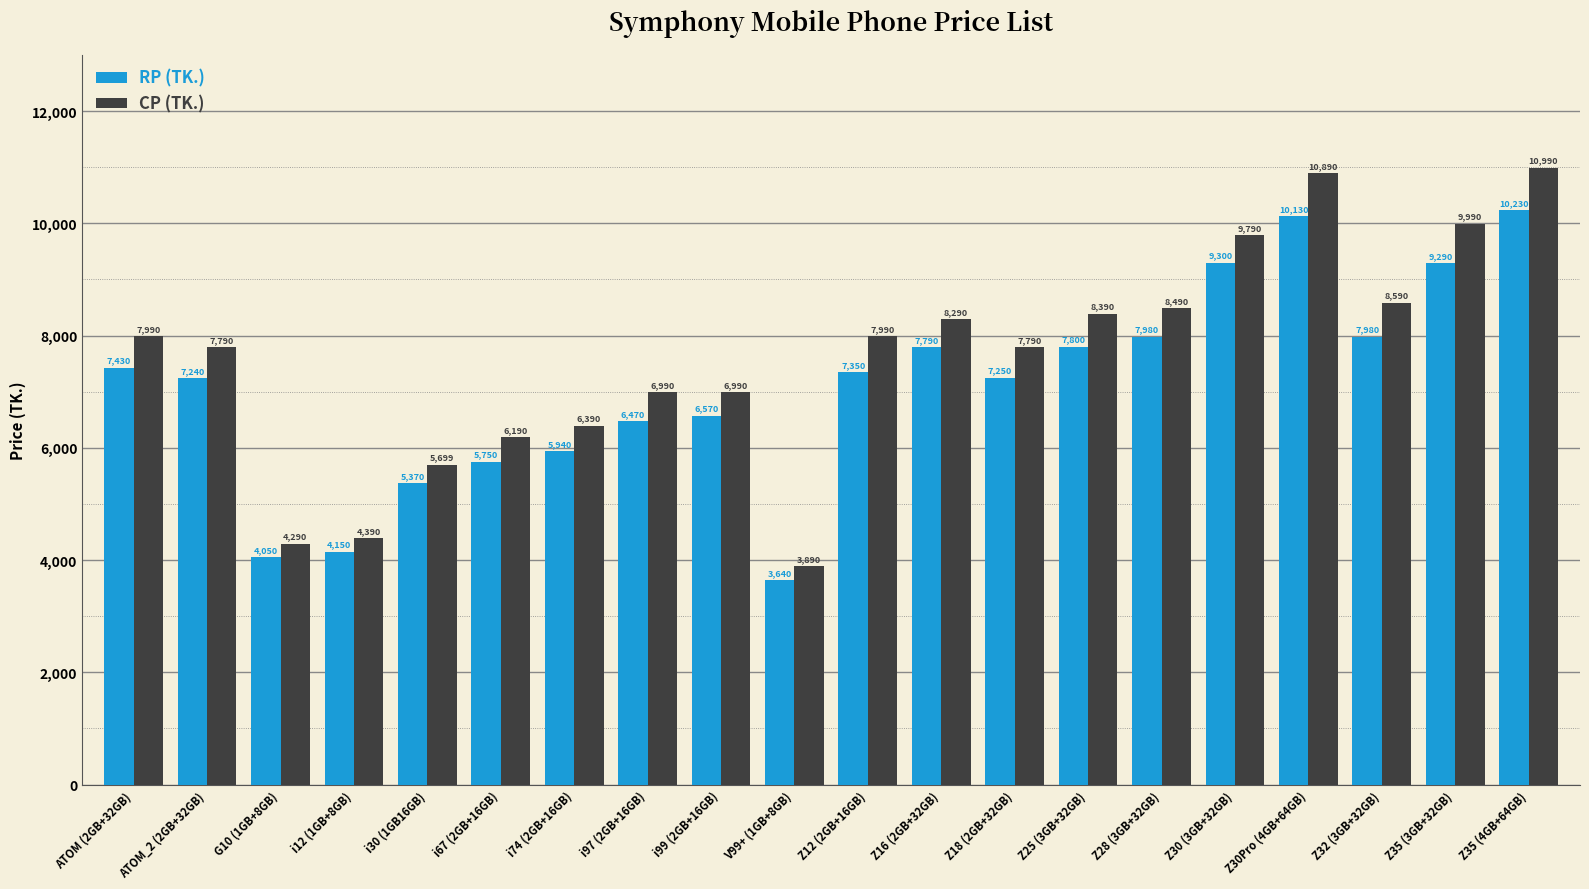

Rank the series at Z30 (3GB+32GB) from highest to lowest value.

CP (TK.), RP (TK.)